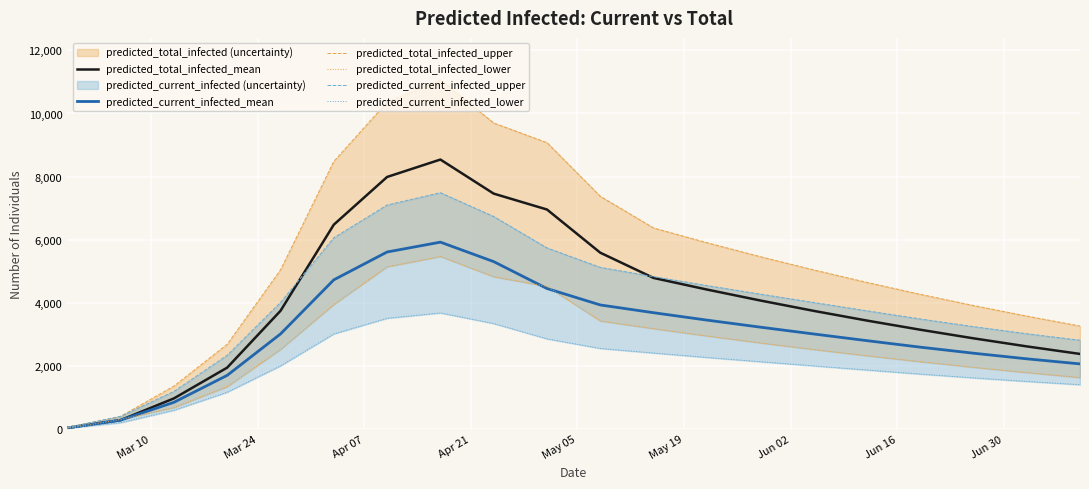

Which series has the largest range (max minus min)?

predicted_total_infected_upper